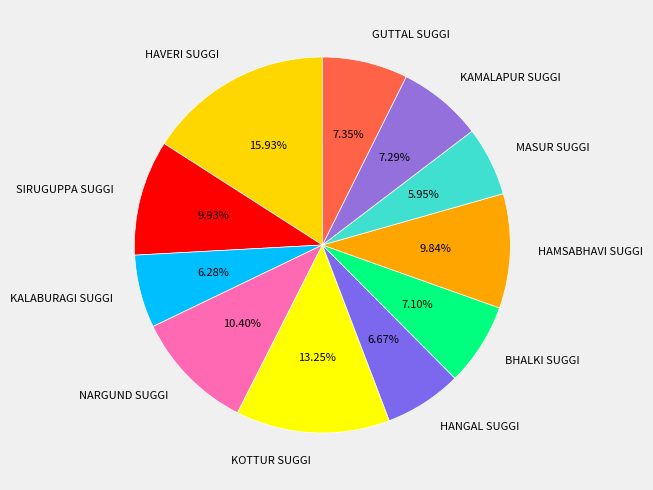

Is it true that KALABURAGI SUGGI is 1% of the pie?

False